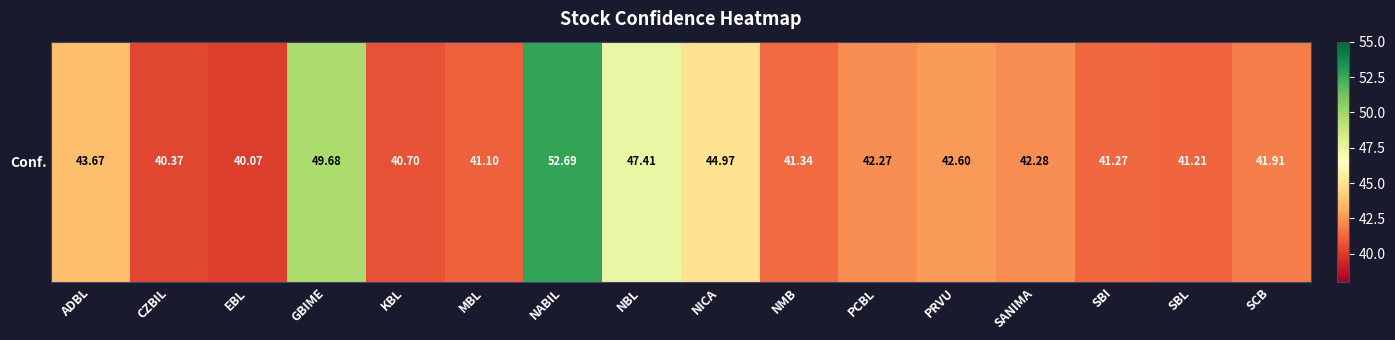

What is the smallest value displayed?

40.1